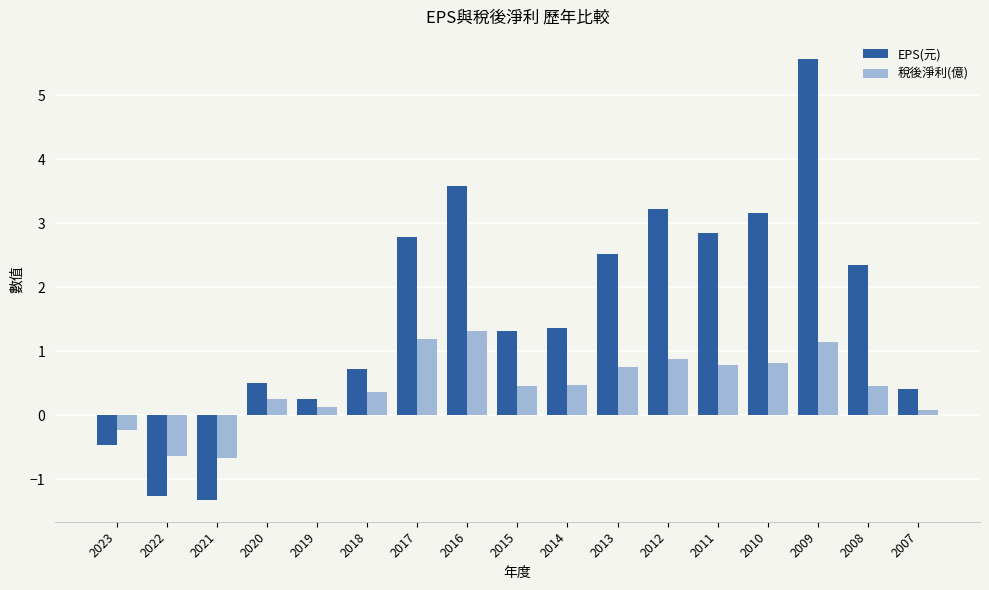

At 2019, list the series in order from smallest to largest.

稅後淨利(億), EPS(元)